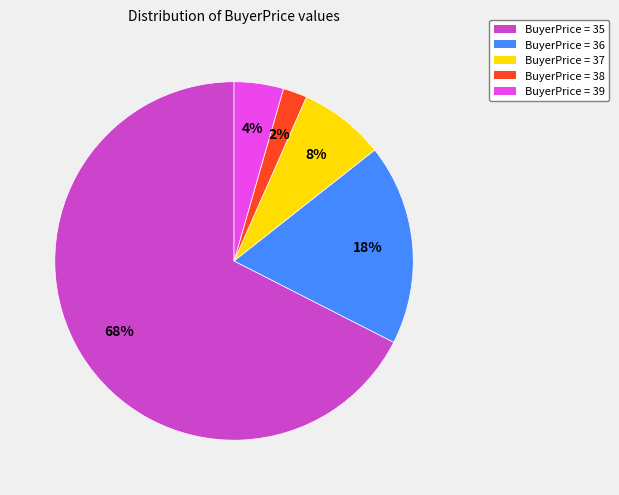

To the nearest percent, what portion does BuyerPrice = 36 represent?

18%